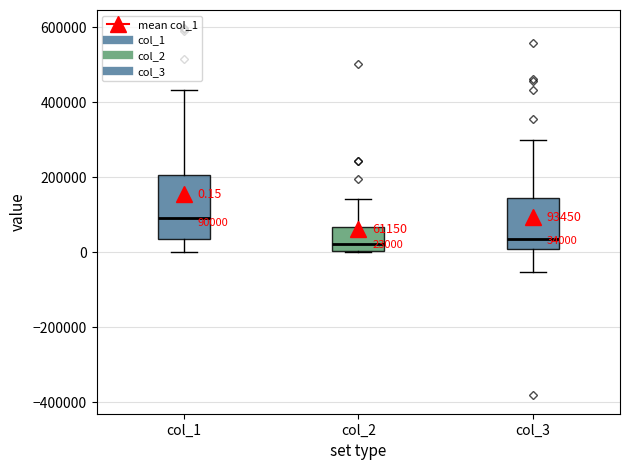

Comparing the boxes themselves (not the whiskers), which one is the tallest?

col_1